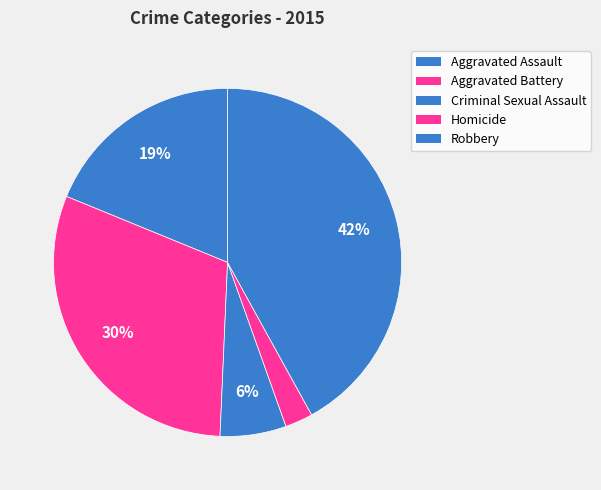

What is the change in value from Aggravated Battery to Robbery?

+58